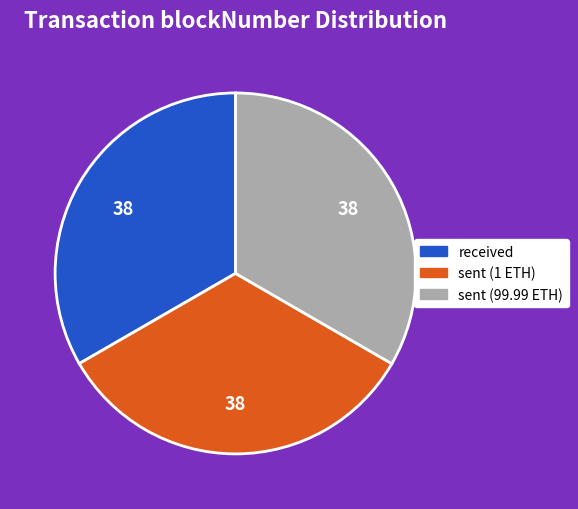

True or false: received accounts for 44% of the total.

False